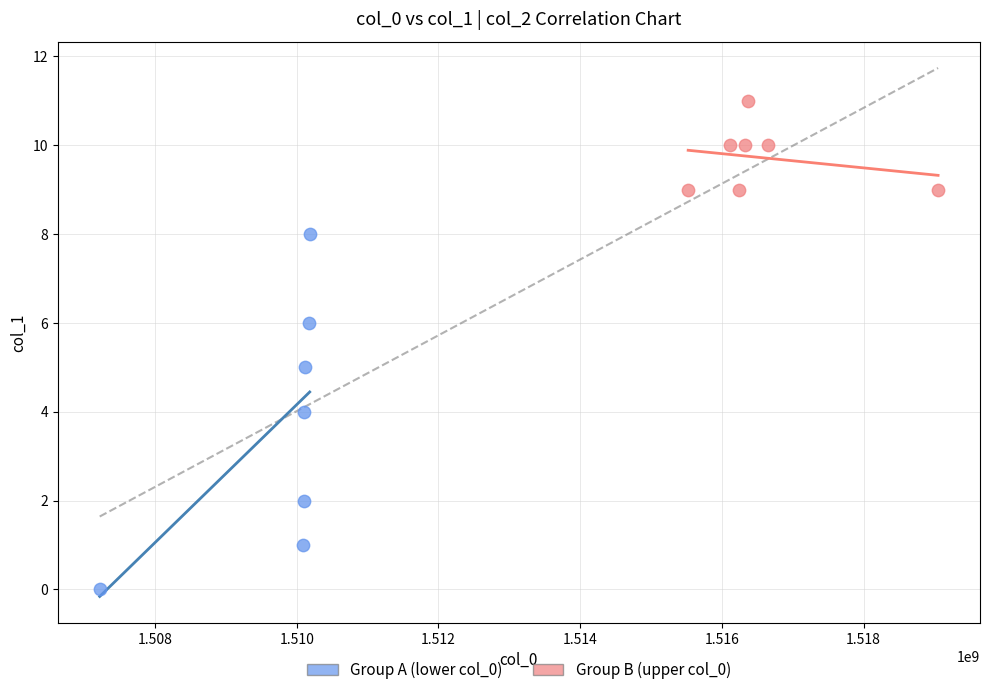

Which series reaches the minimum Y coordinate?

Group A (lower col_0)